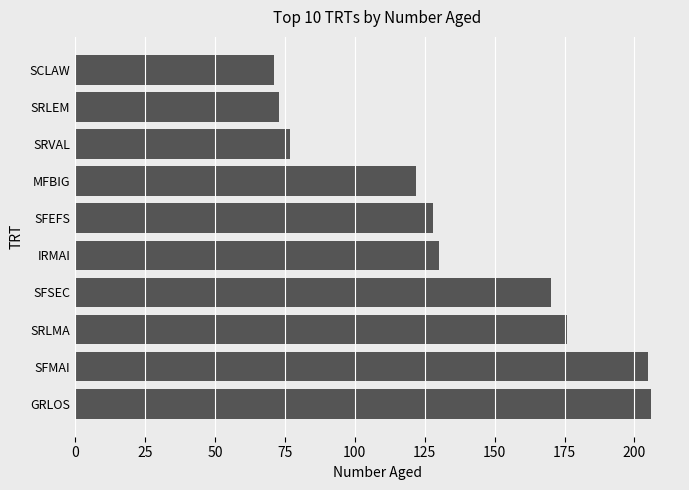

What is the change in value from GRLOS to IRMAI?

-76